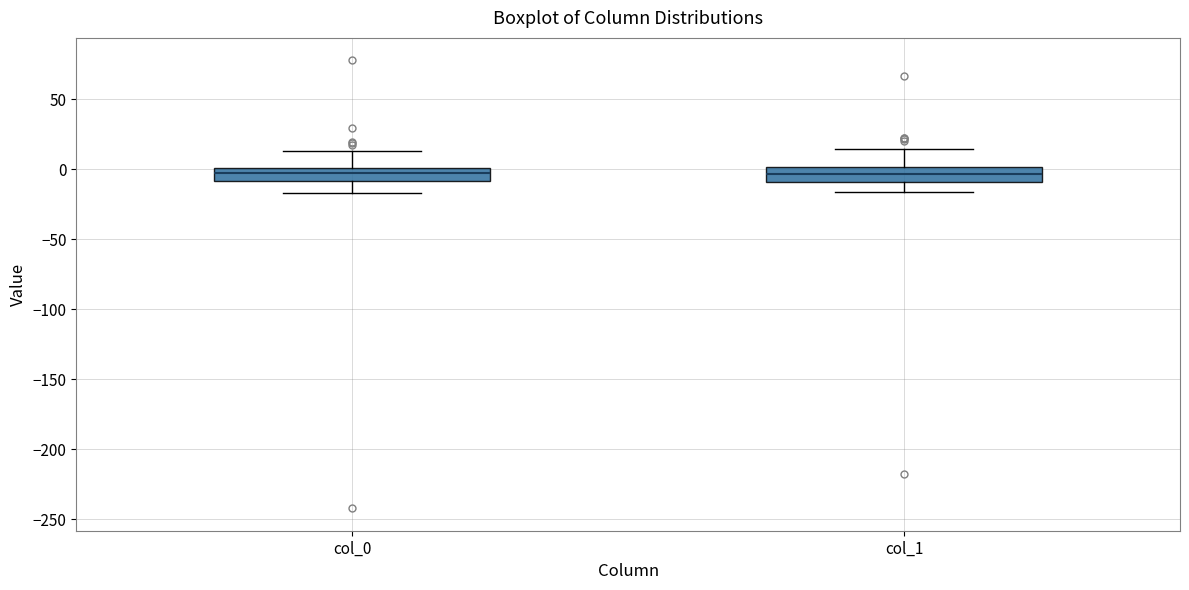

Where does the upper whisker of the box for col_0 end on the y-axis? The values are not printed on the chart, so give them approximately, as read against the axis.

15